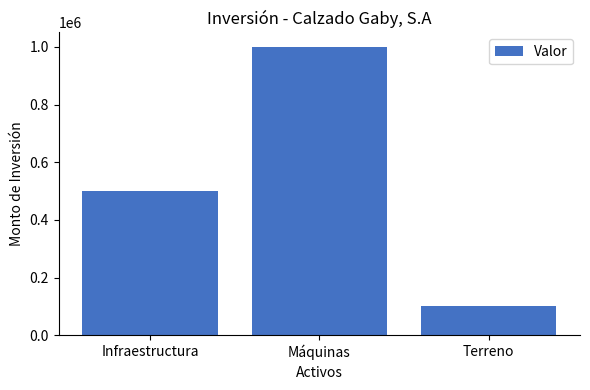

What is the change in value from Máquinas to Terreno?

-900000